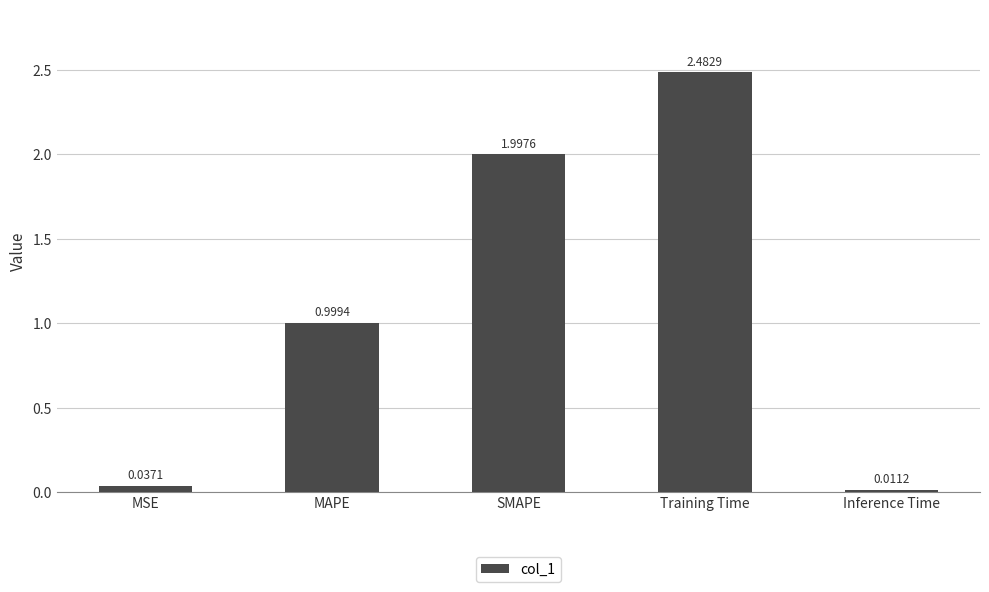

Where is the data nearest to the value 1?

MAPE